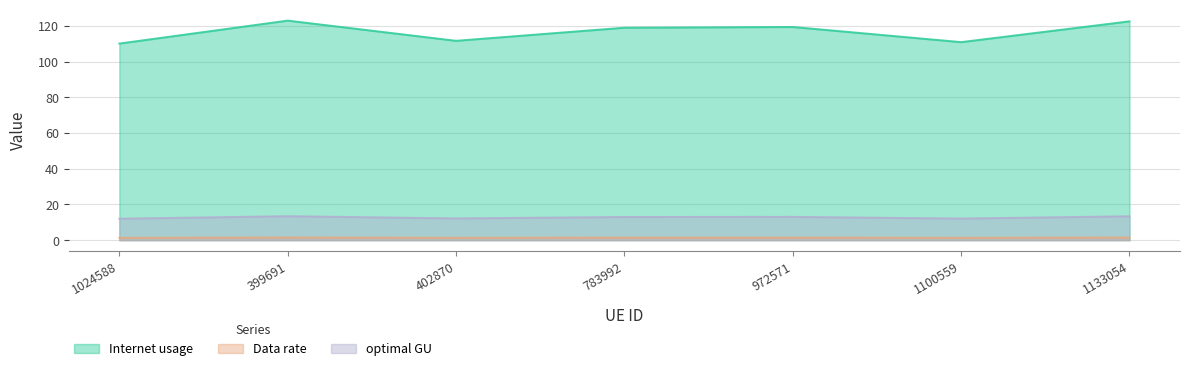

What is the greatest value displayed?

122.9